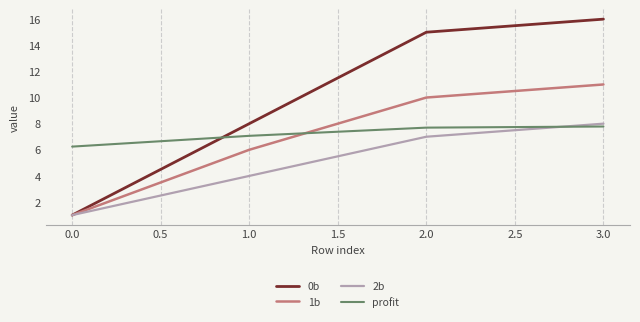

True or false: 0b has a value of 1.0 at 0.0.

True